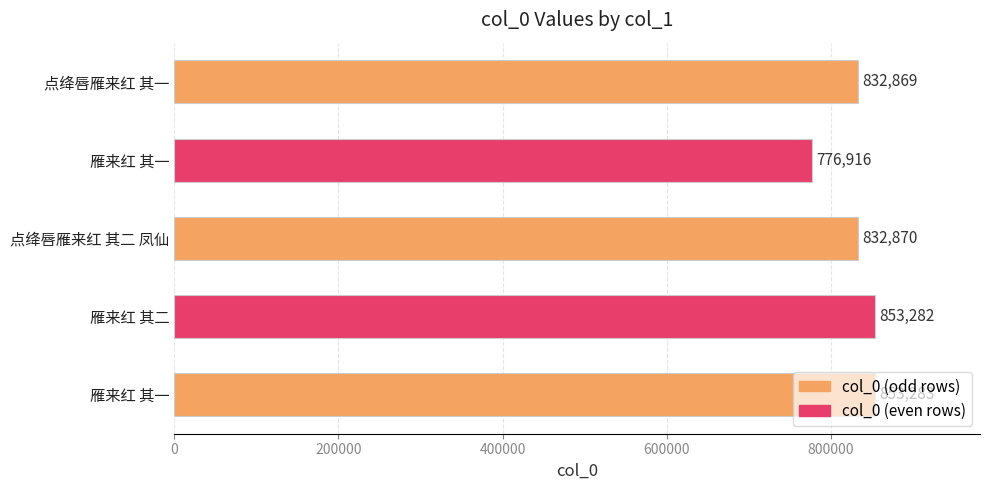

Are the bars horizontal?

Yes